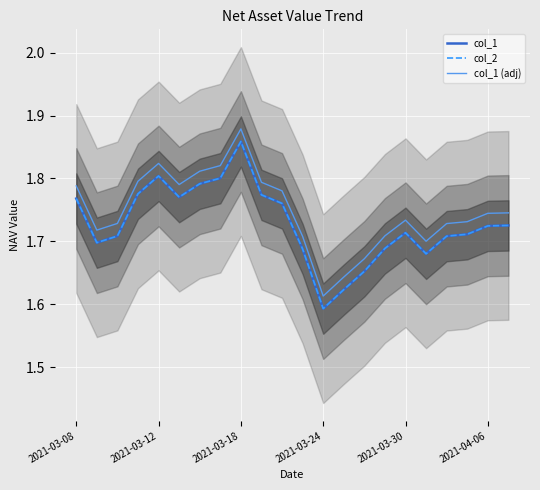

Which series has the largest total across all categories?

col_1 (adj)